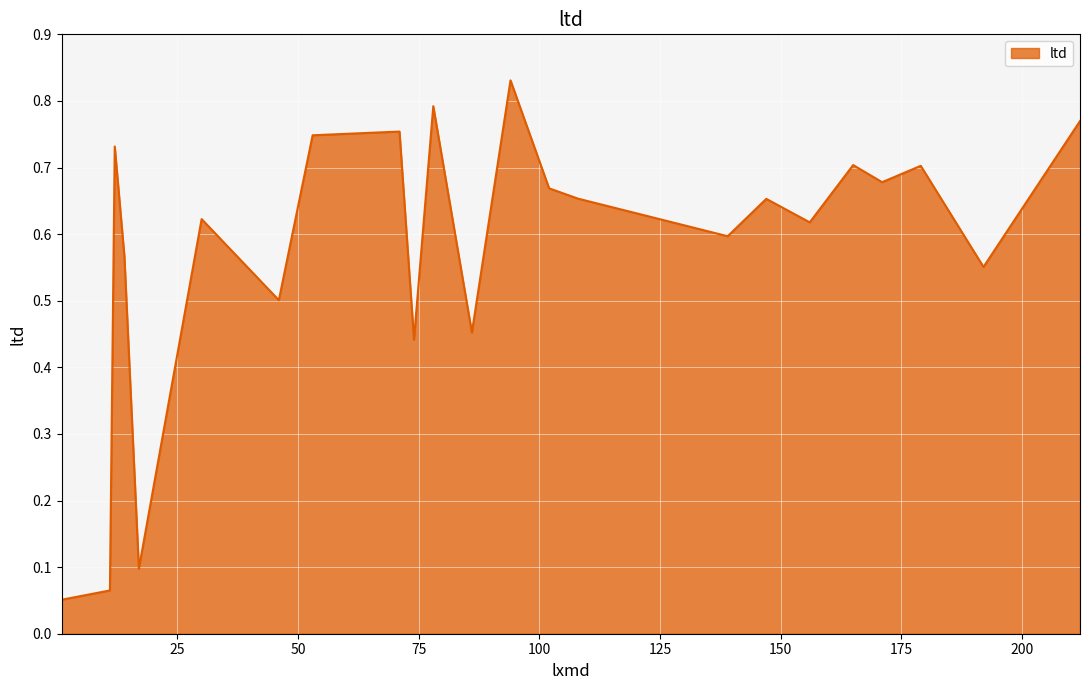

Is this an area chart (filled region under the line)?

Yes